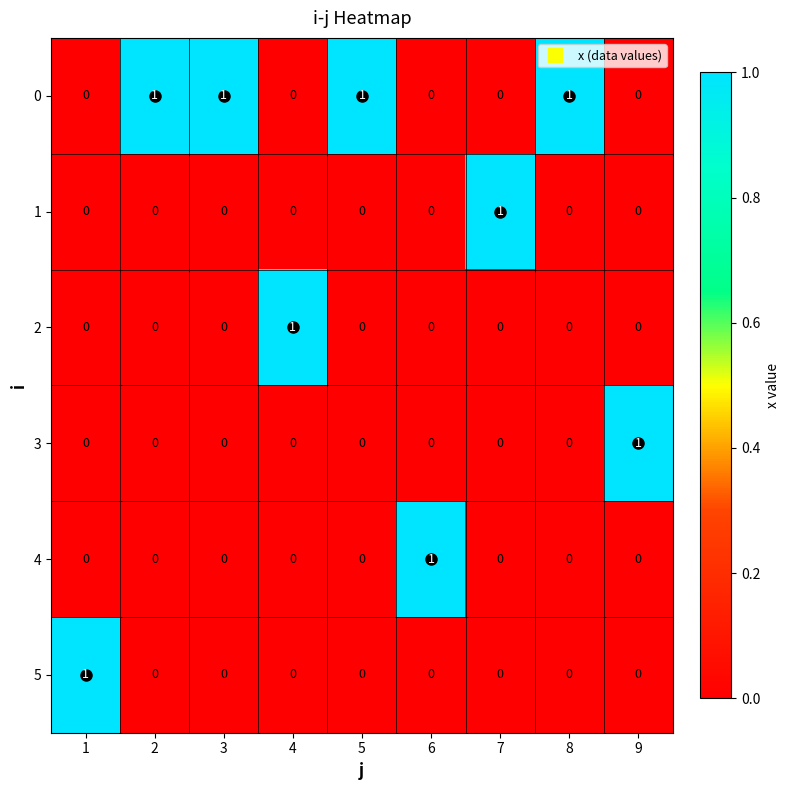

At which label does 1 reach its peak?

7